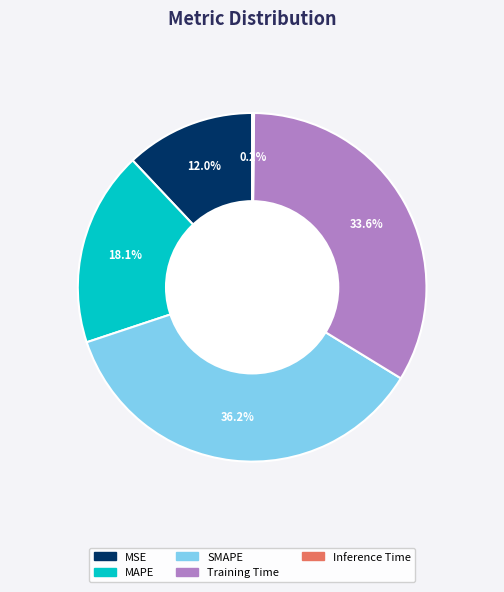

To the nearest percent, what portion does SMAPE represent?

36%